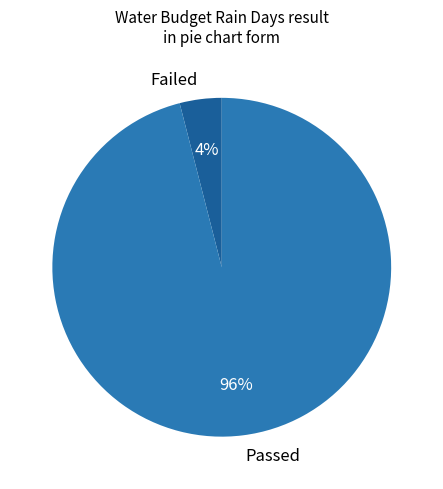

To the nearest percent, what is the difference between the Passed and Failed slice percentages?

92%